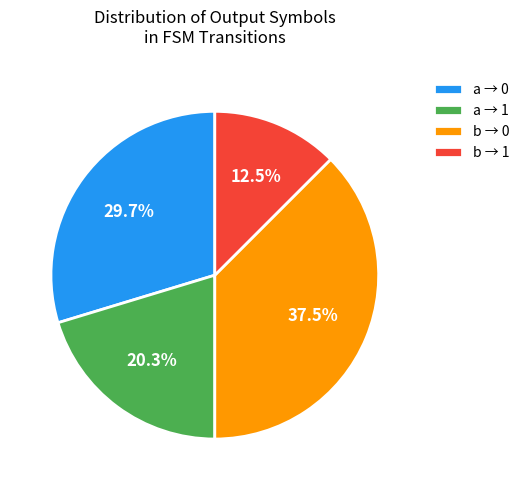

Does b → 1 represent more than half of the total?

No